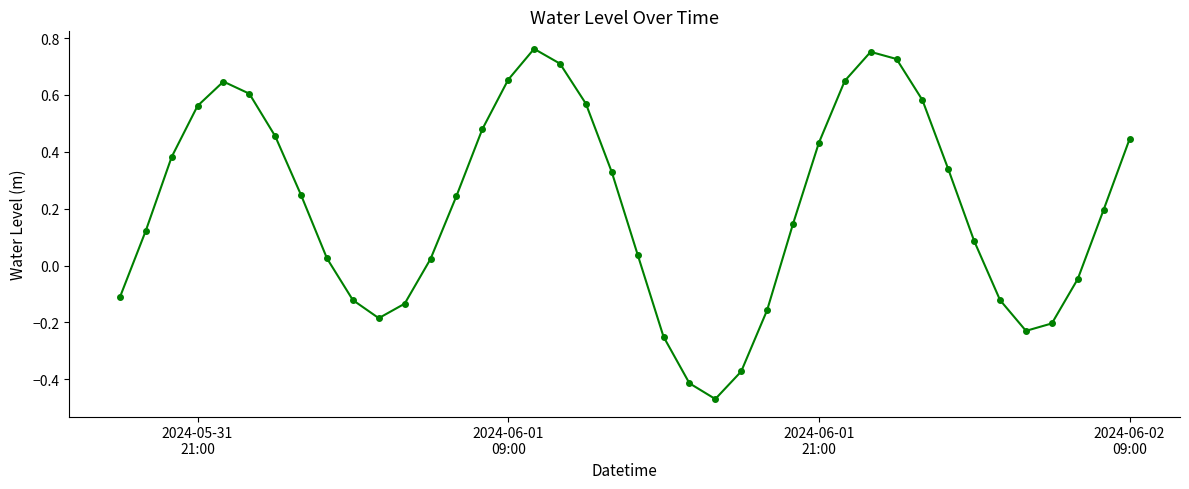

Does the chart display data point markers on the line(s)?

Yes